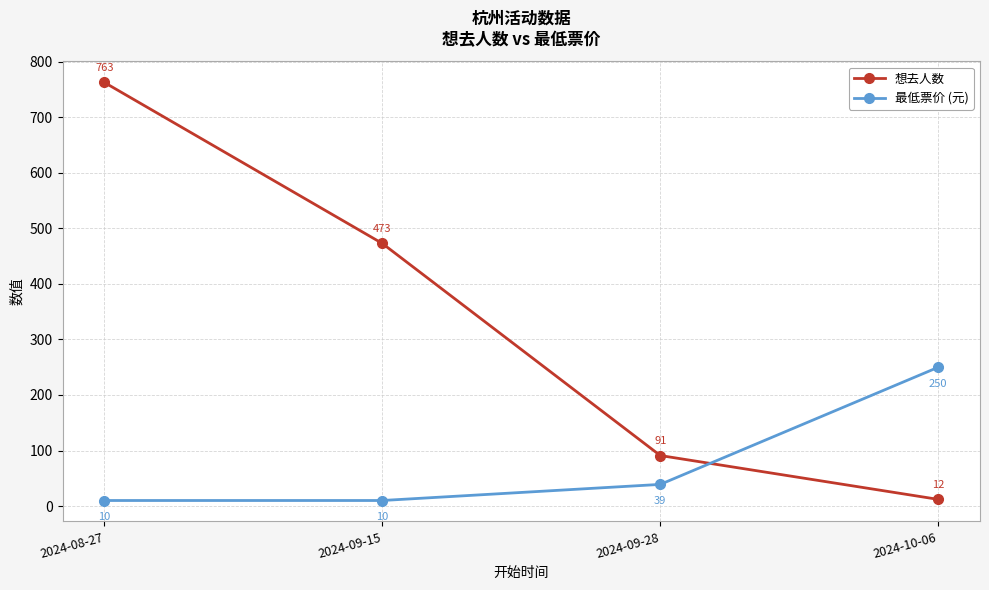

The value of 想去人数 at 2024-09-28 is 91. True or false?

True